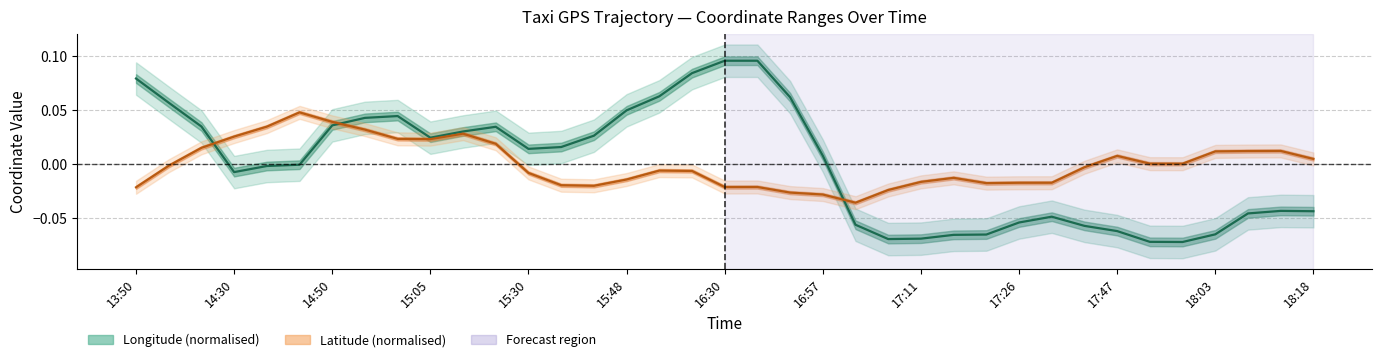

How many data points in lat are less than 0?

20